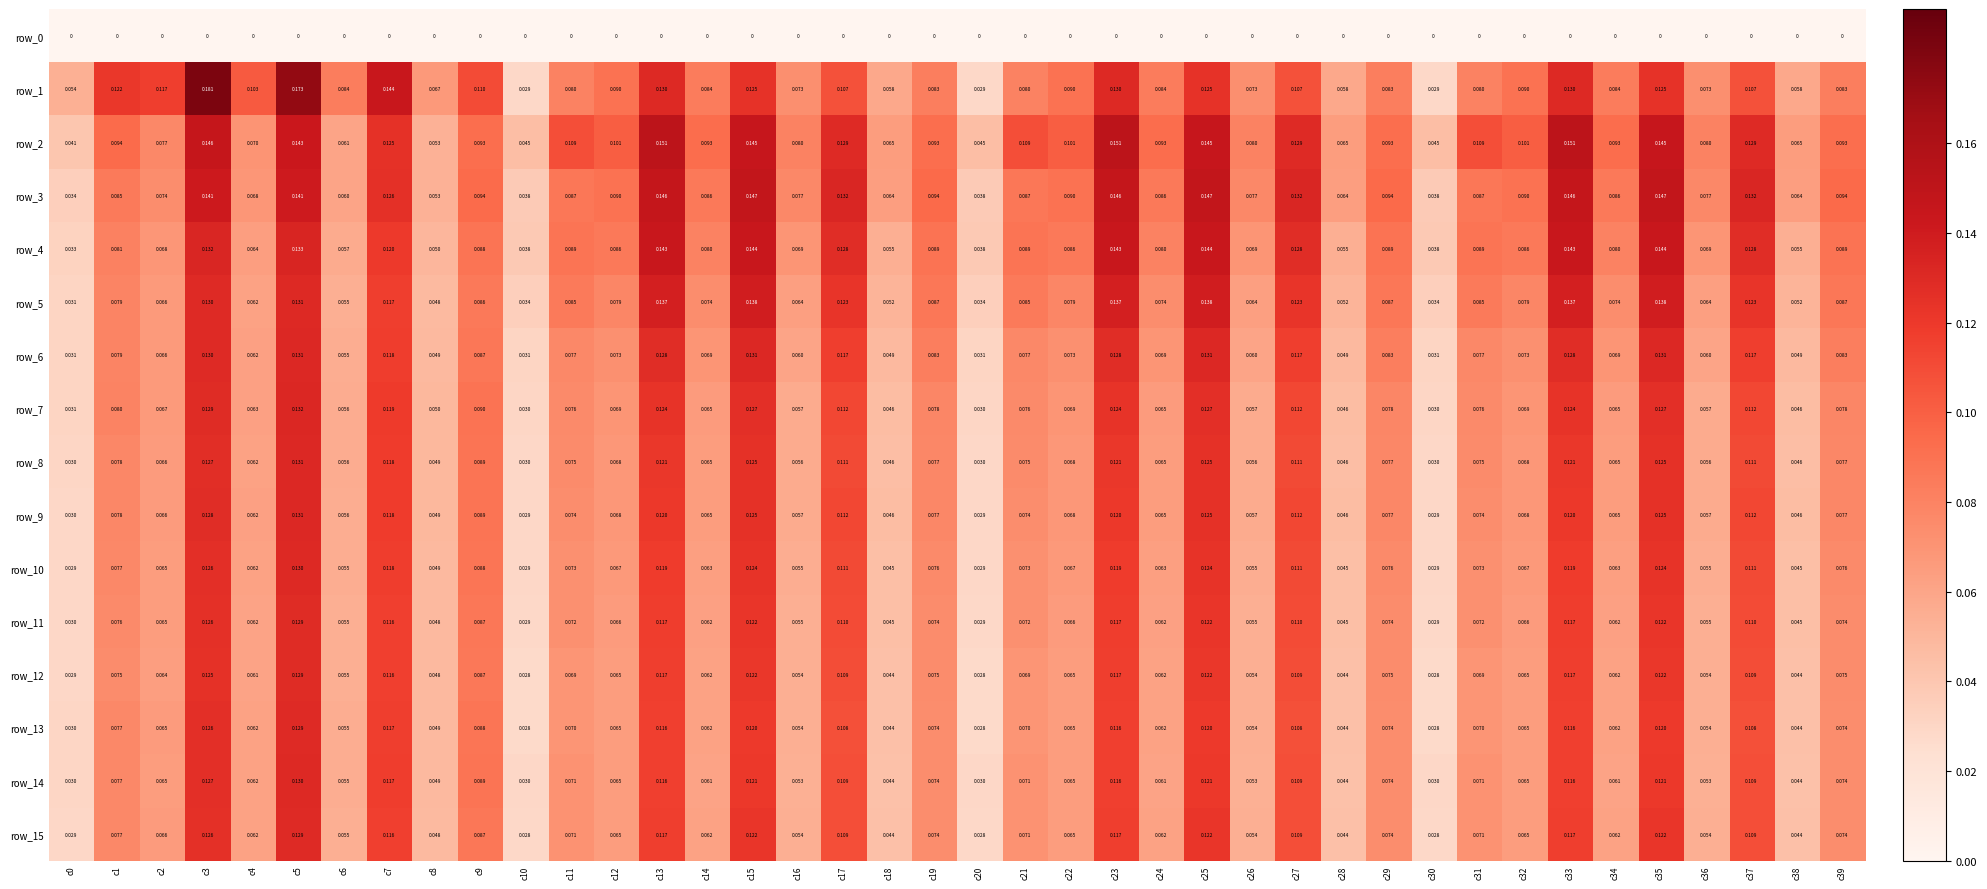

Is the value of row_1 at c16 greater than the value of row_14 at c0?

Yes